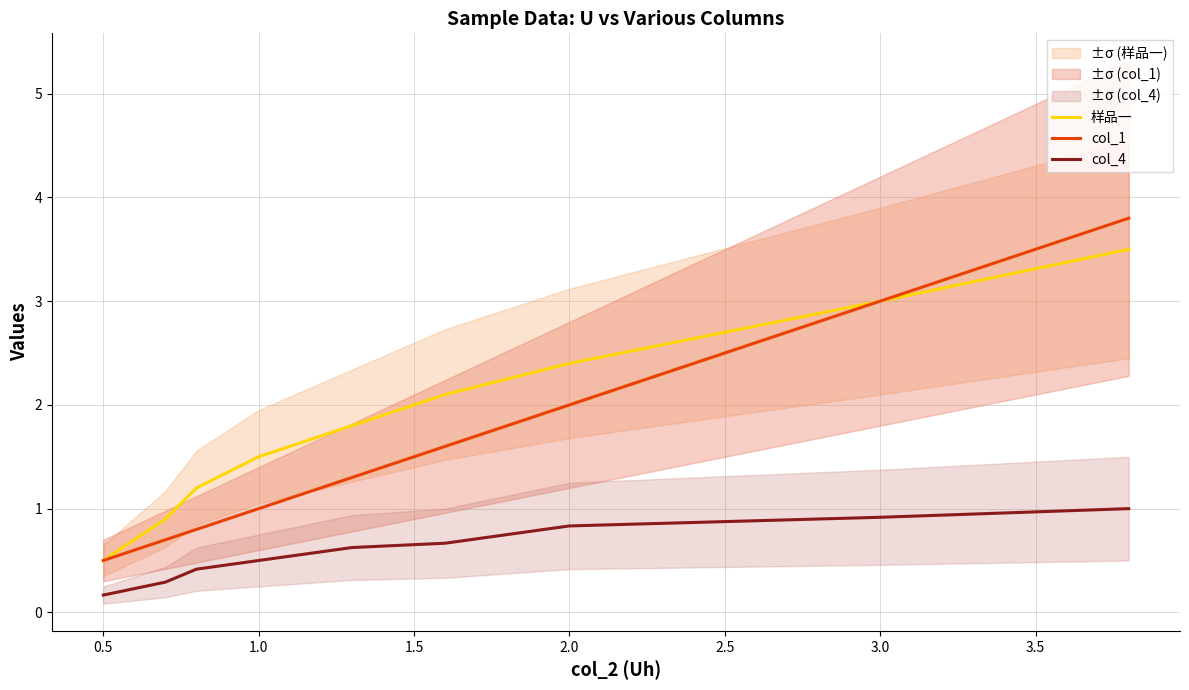

Rank the series by their maximum value, from highest to lowest.

col_1, 样品一, col_4